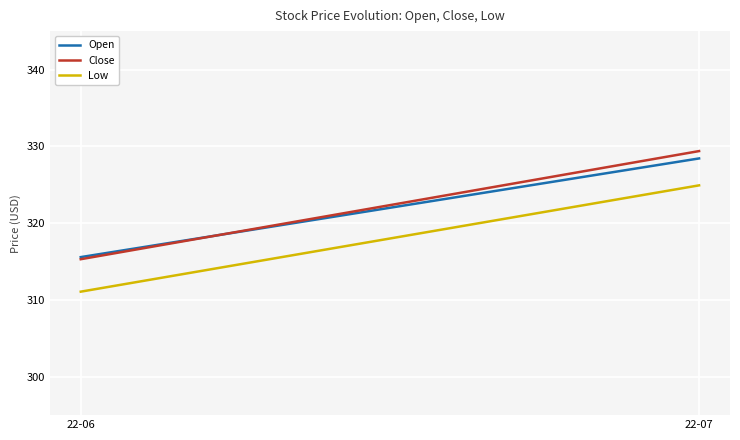

Rank the categories by Open value from highest to lowest.

22-07, 22-06